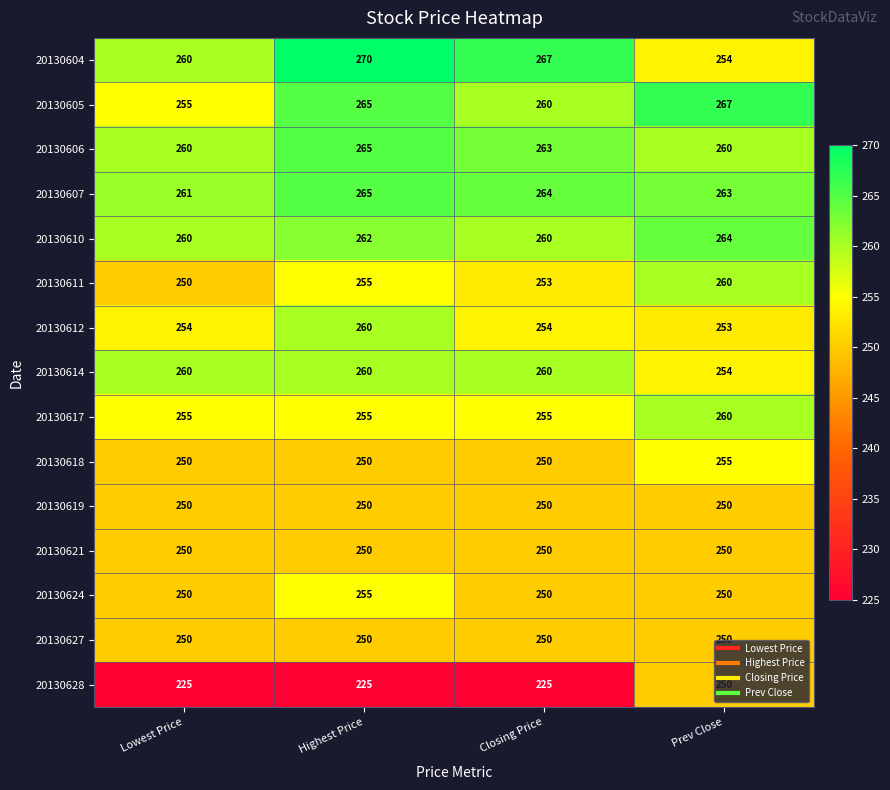

How many series are shown in this chart?

15